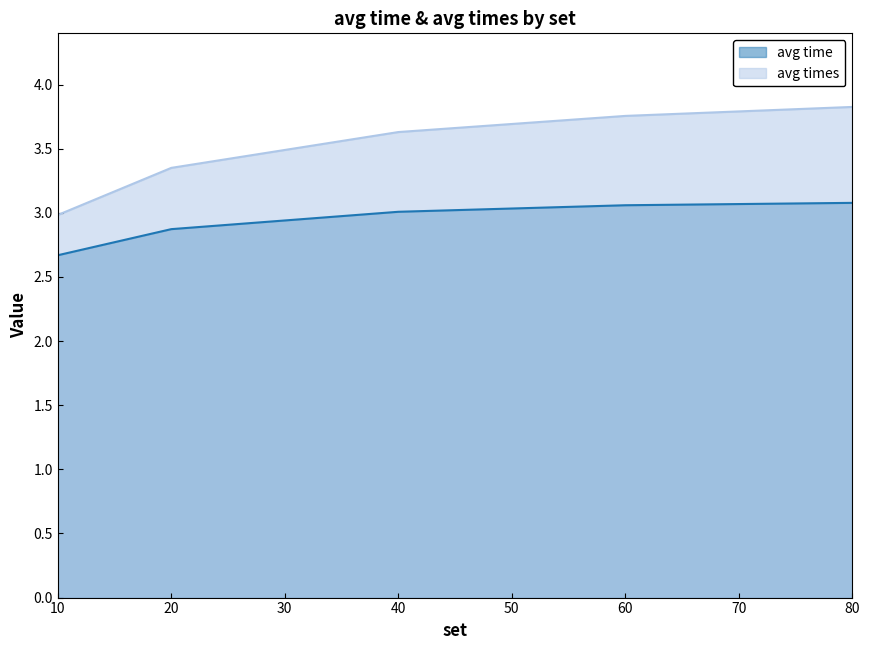

True or false: avg times and avg time cross at least once.

False